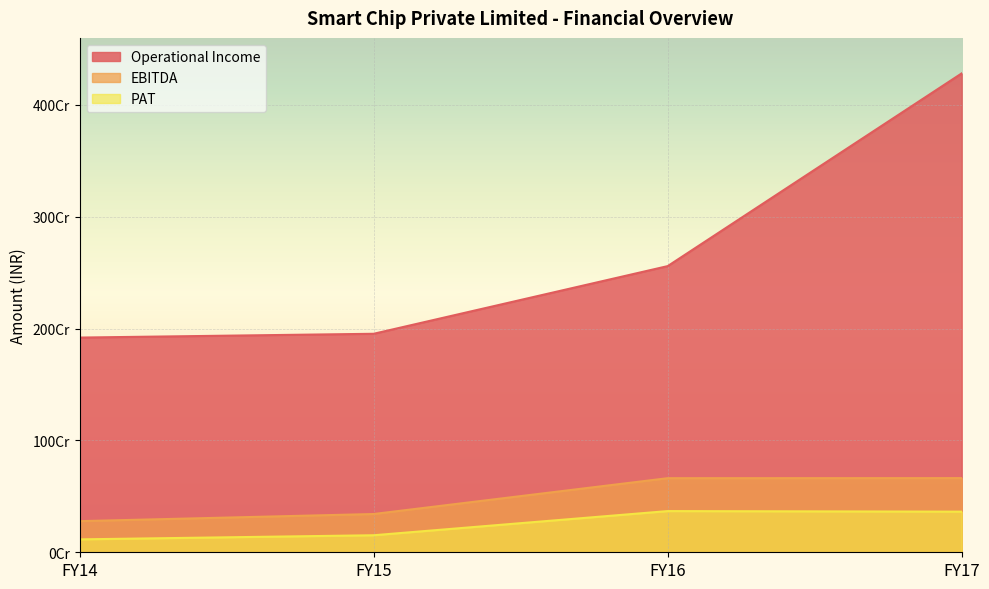

Which label corresponds to the smallest value in the chart?

FY14